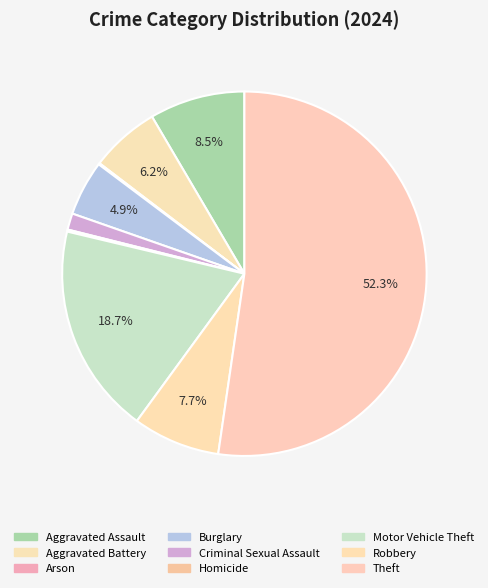

How many slices are in this pie chart?

9